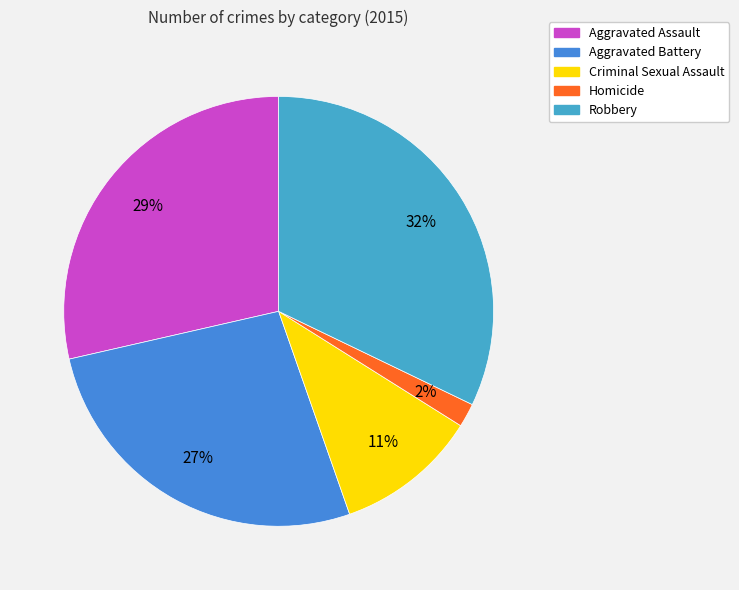

To the nearest percent, what is the difference between the Criminal Sexual Assault and Robbery slice percentages?

21%